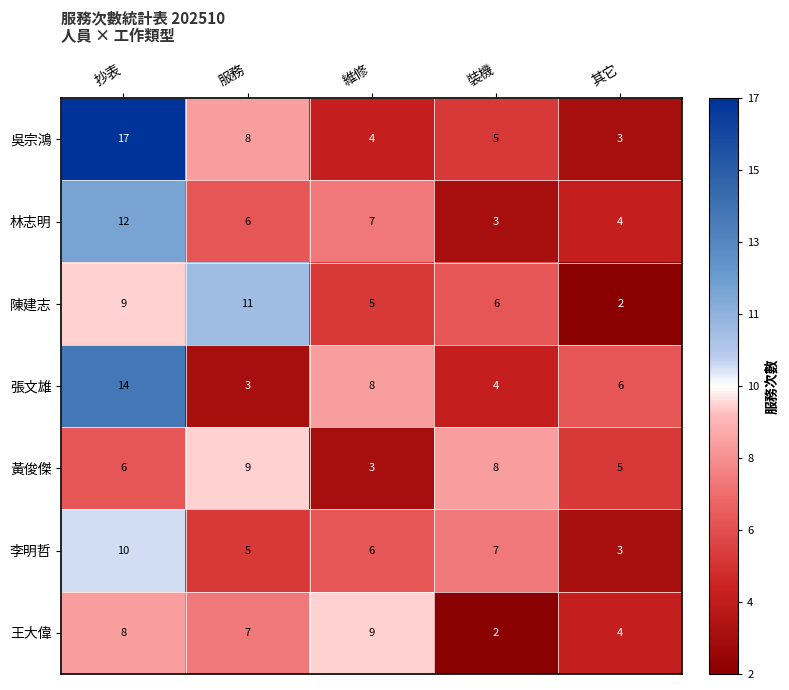

Count the number of data series in this chart.

7